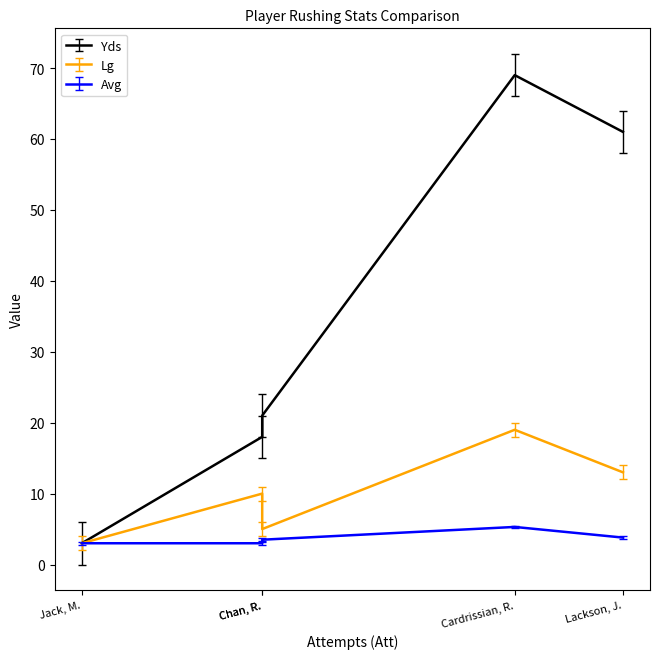

What is the value of the Avg point at the 5th from the left?

3.5